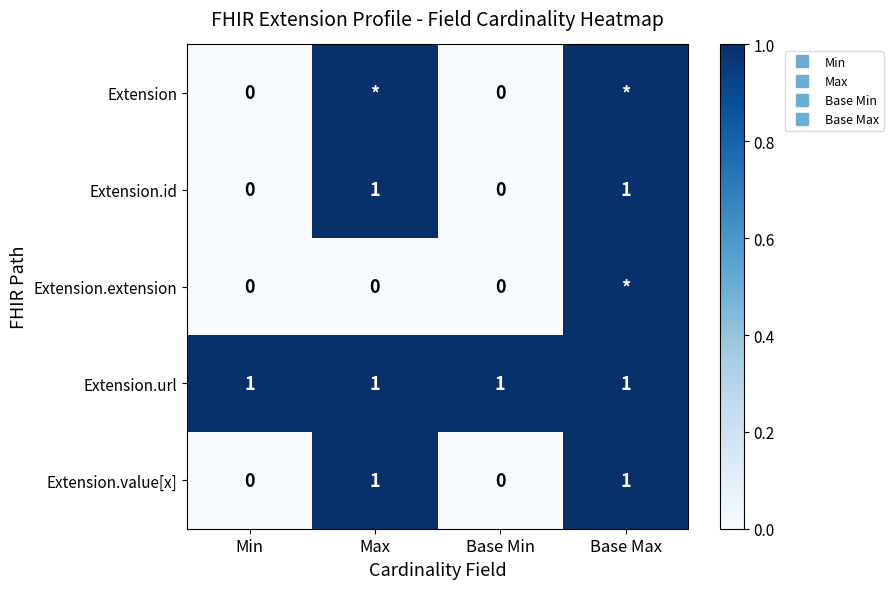

What is the difference between the Extension values at Min and Base Max?

1